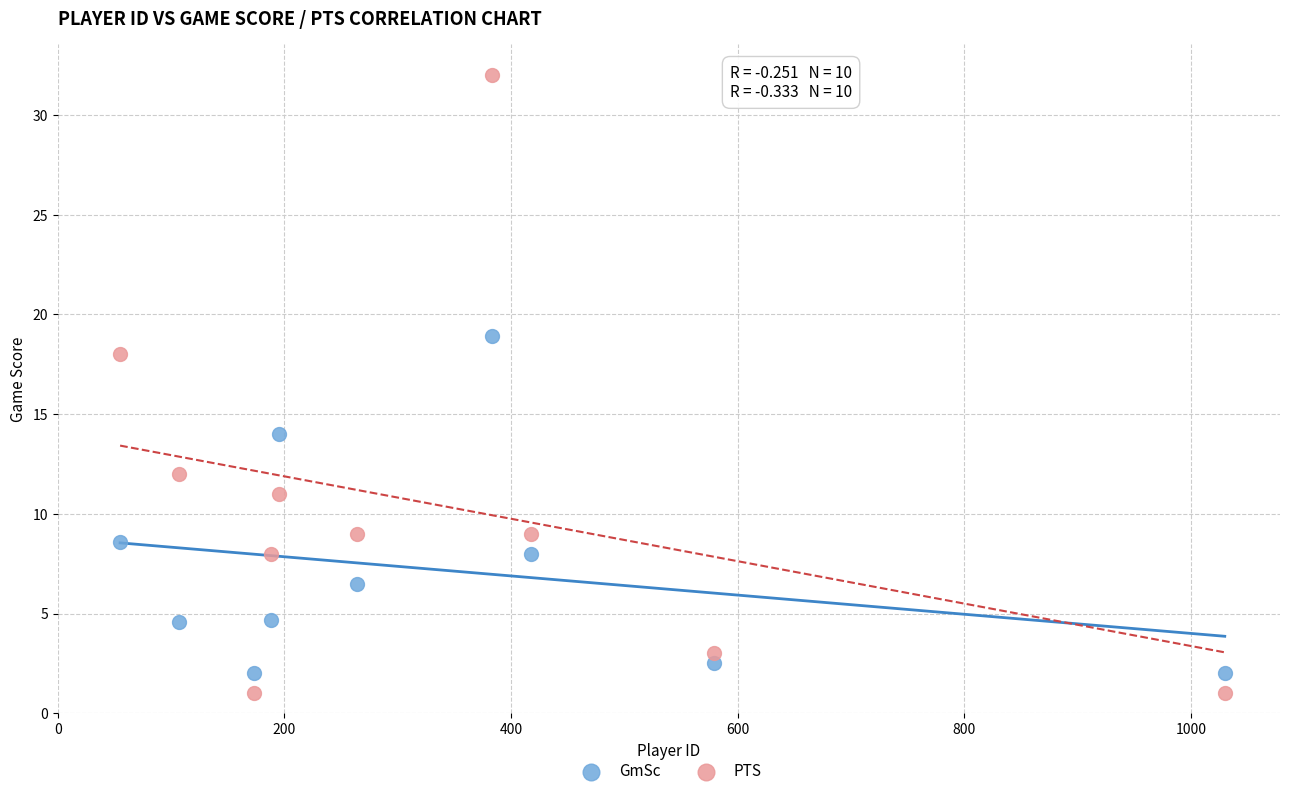

Which series reaches the maximum Y coordinate?

PTS